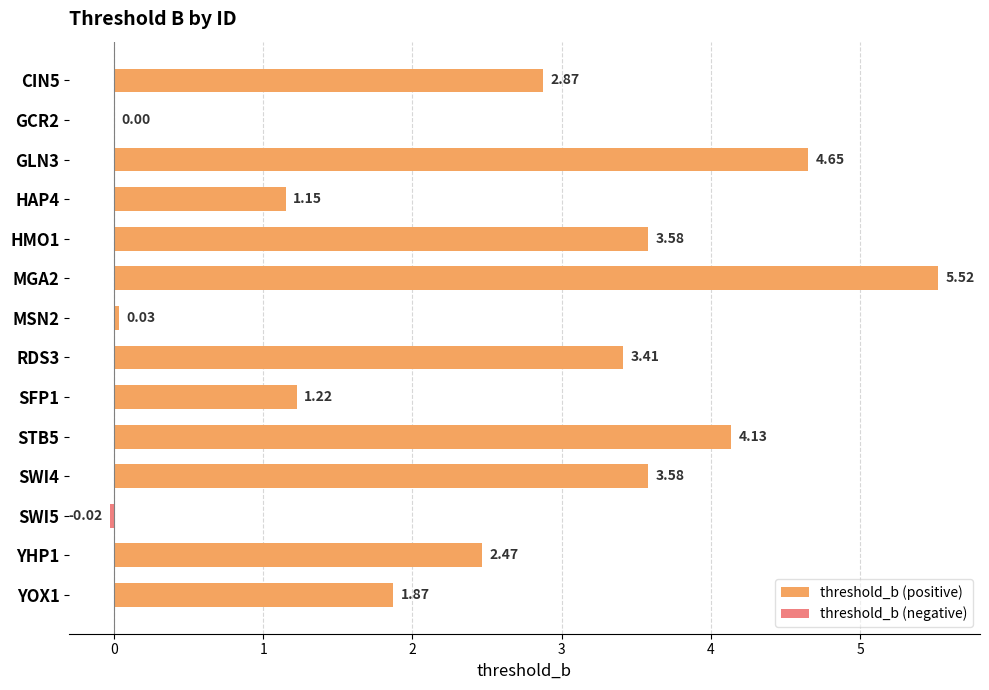

What is the sum of all threshold_b (positive) values?

34.5